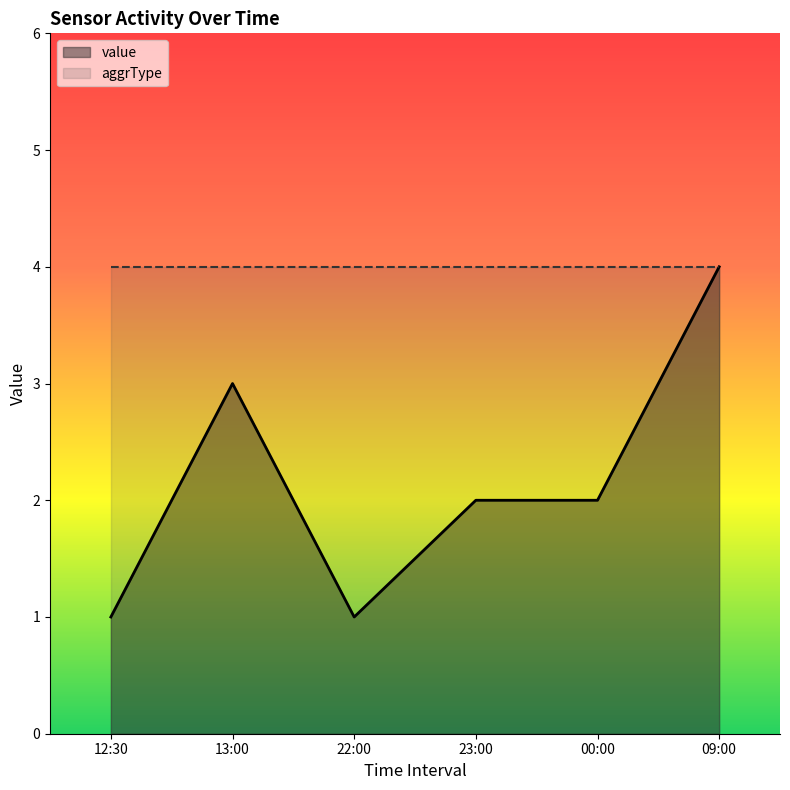

Reading left to right, what are all the values shown in this chart?

value: 1	3	1	2	2	4
aggrType: 4	4	4	4	4	4